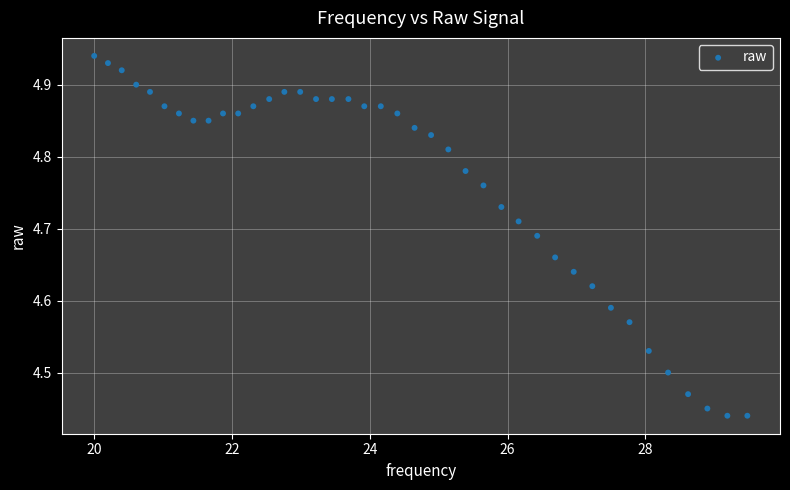

What is the range of Y values (max minus min)?

0.5